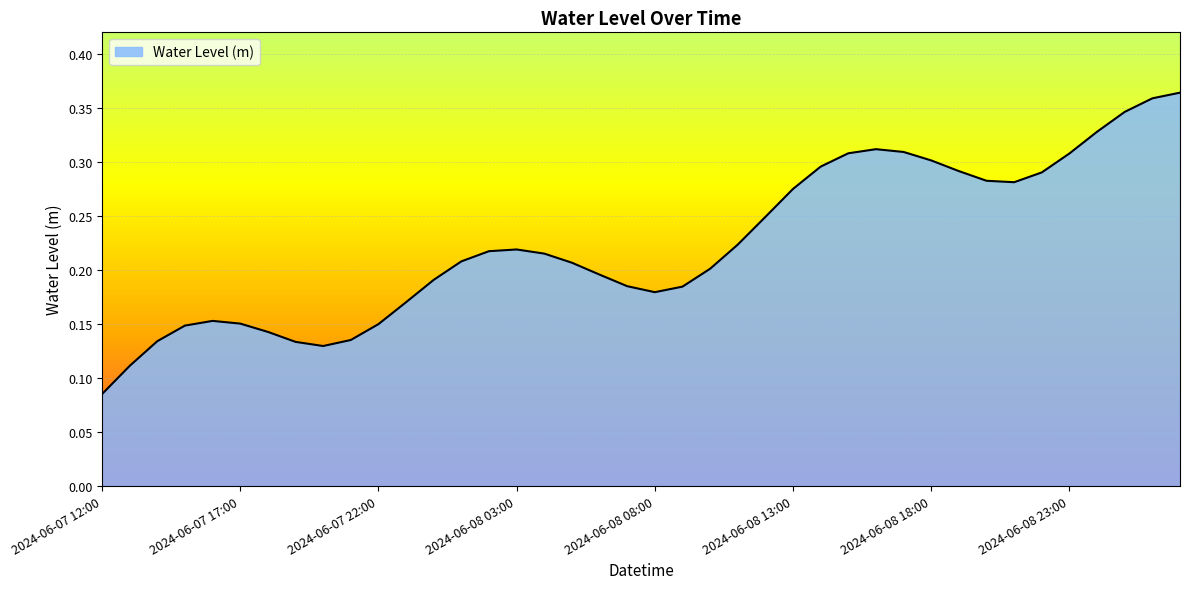

How many lines are shown in the chart?

1